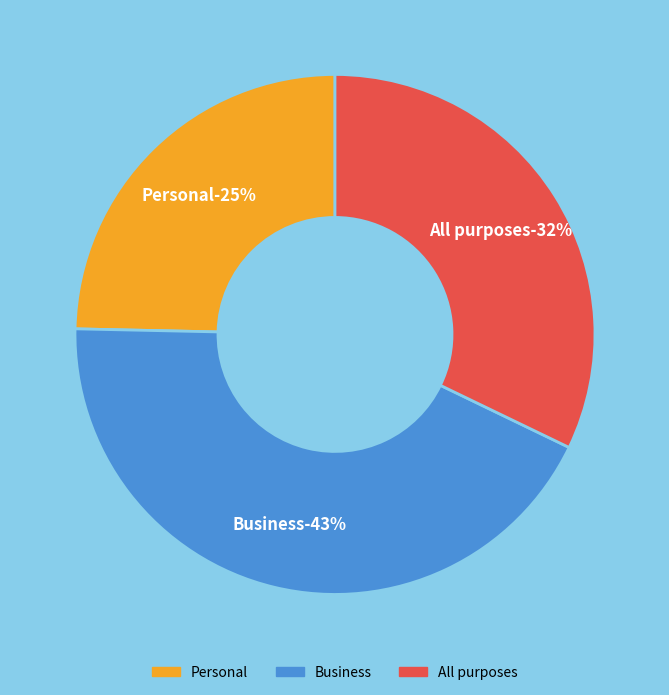

Does any single category account for the majority?

No